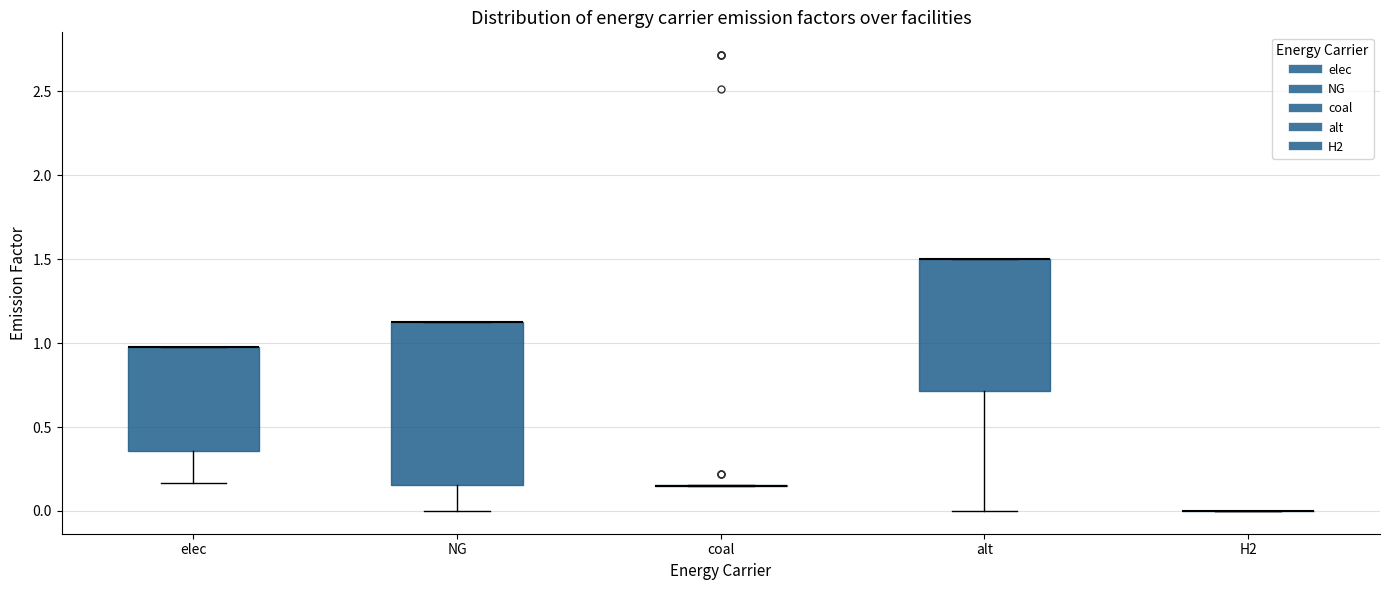

Reading left to right, transcribe this box plot: for each box, give where its median line is, the range the box spans, and where its two whiskers end, as read against the y-axis. The values are not printed on the chart, so give them approximately, as read against the axis.

elec: median 1.00 (drawn on the box's upper edge), box 0.35 to 1.00, whiskers 0.15 to 1.00
NG: median 1.15 (drawn on the box's upper edge), box 0.15 to 1.15, whiskers 0.00 to 1.15
coal: box collapsed to a line at 0.15, whiskers 0.15 to 0.15
alt: median 1.50 (drawn on the box's upper edge), box 0.70 to 1.50, whiskers 0.00 to 1.50
H2: box collapsed to a line at 0.00, whiskers 0.00 to 0.00